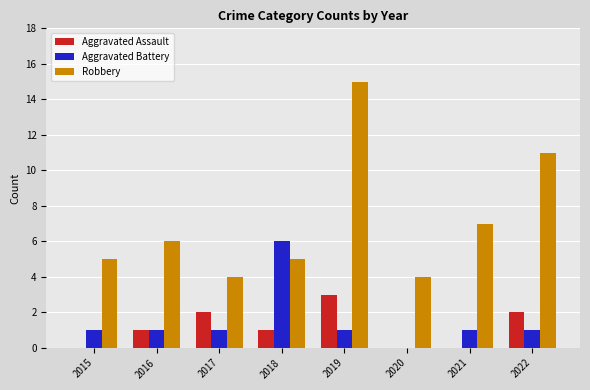

At which category is the sum across all series the highest?

2019